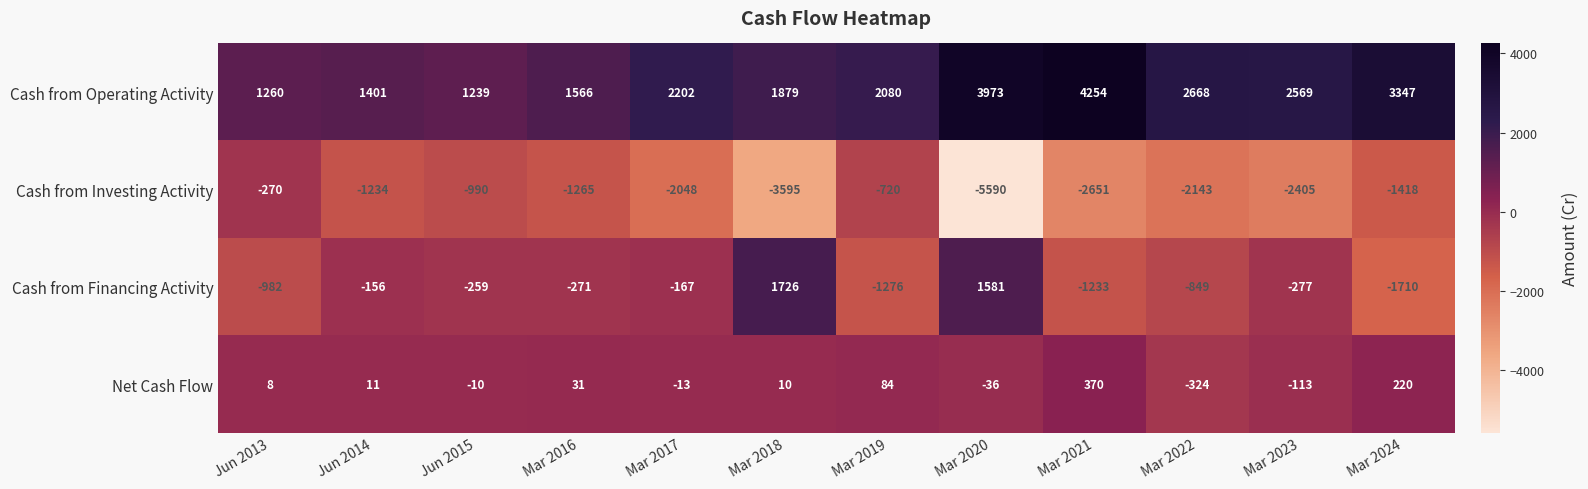

What is the total value across all series at Mar 2024?

439